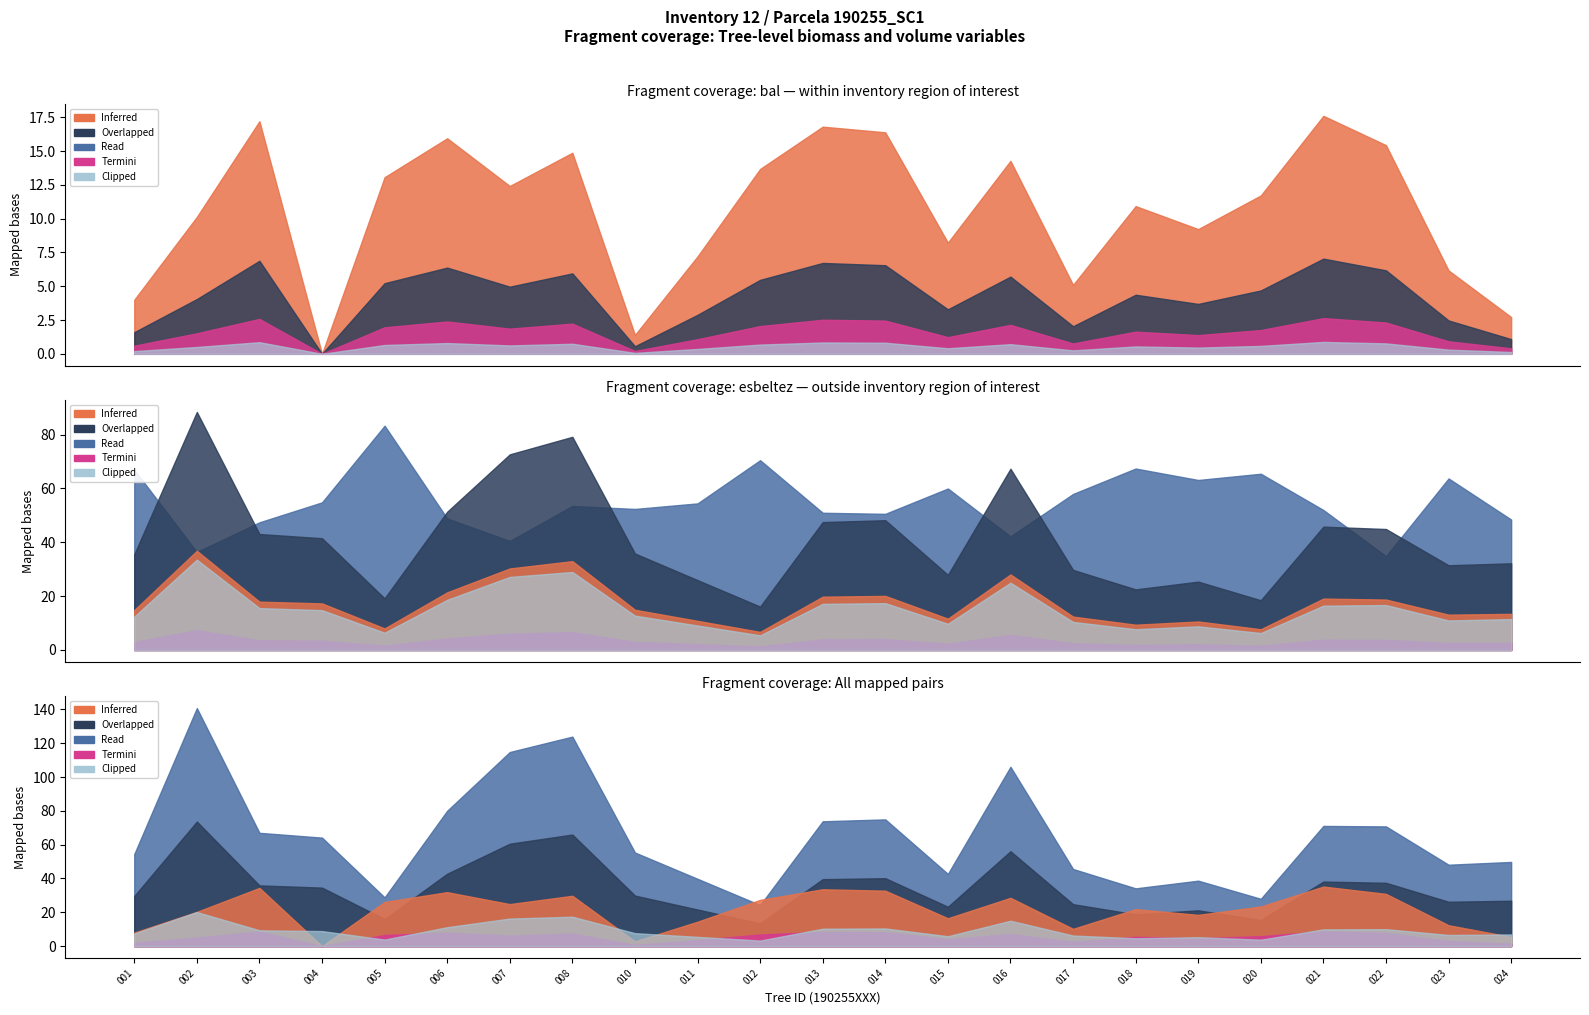

How many lines are shown in the chart?

5